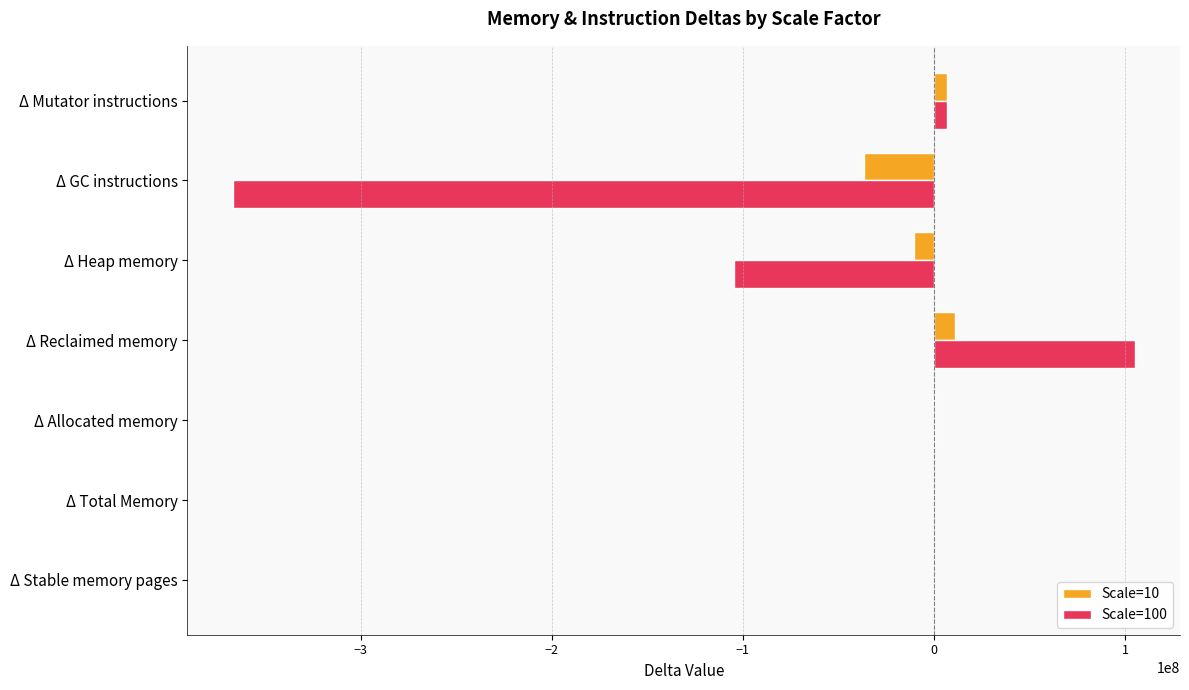

True or false: Scale=100 has a value of -175183290 at Δ Total Memory.

False